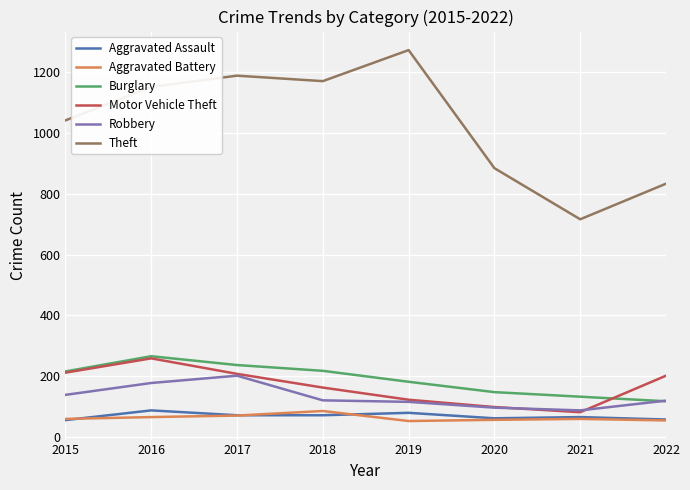

Which series has the largest range (max minus min)?

Theft